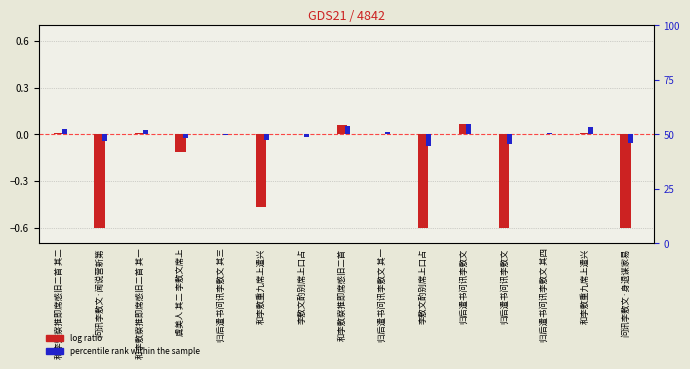

Are the bars grouped side by side (vs. stacked)?

Yes